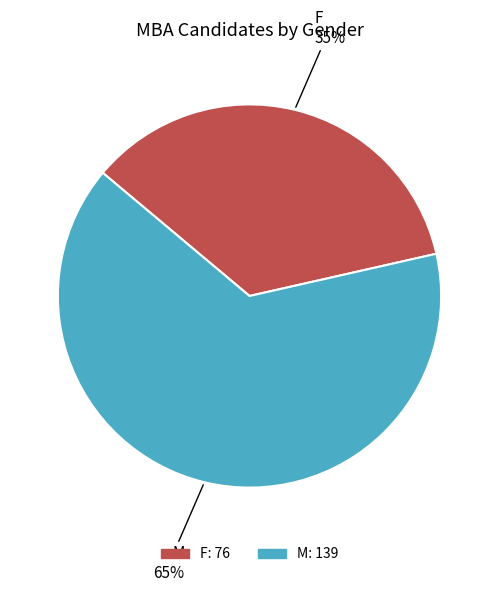

Rank the categories by value from lowest to highest.

F, M